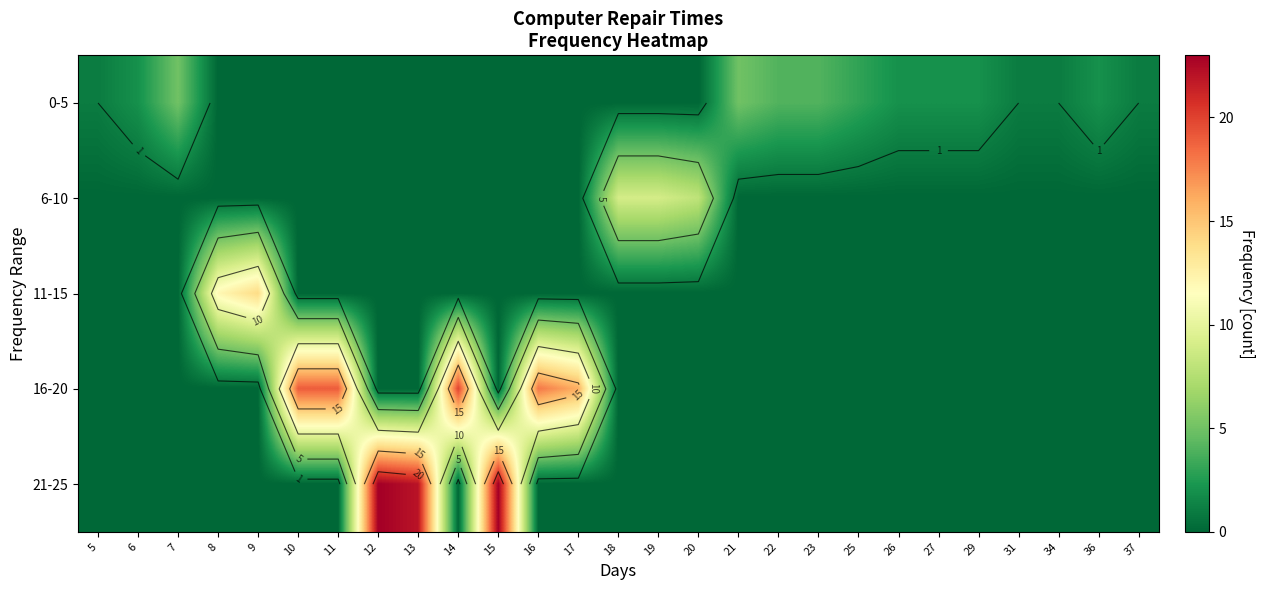

The 11-15 series shows 0 at 22. True or false?

True